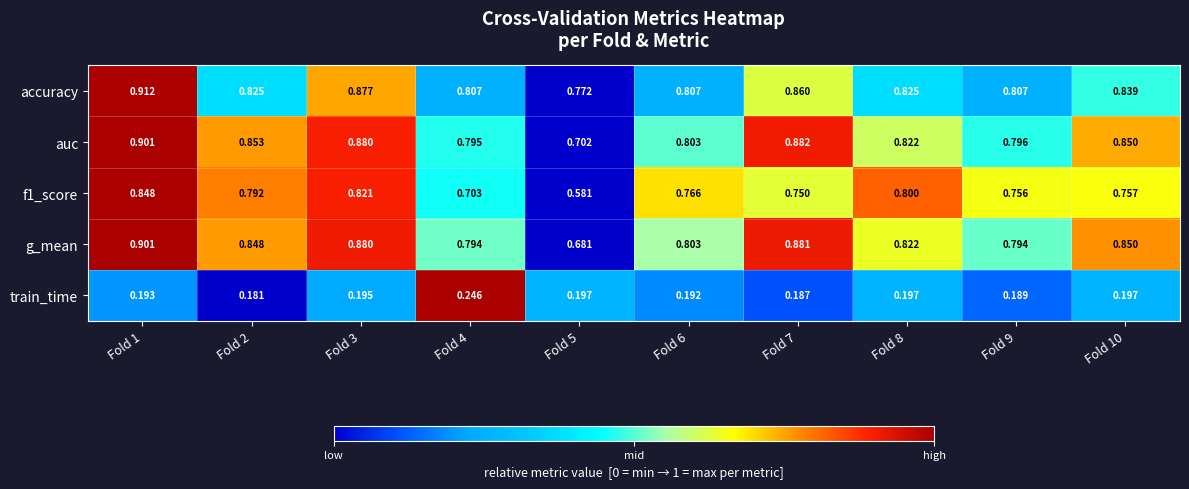

Which series has the largest total across all categories?

accuracy